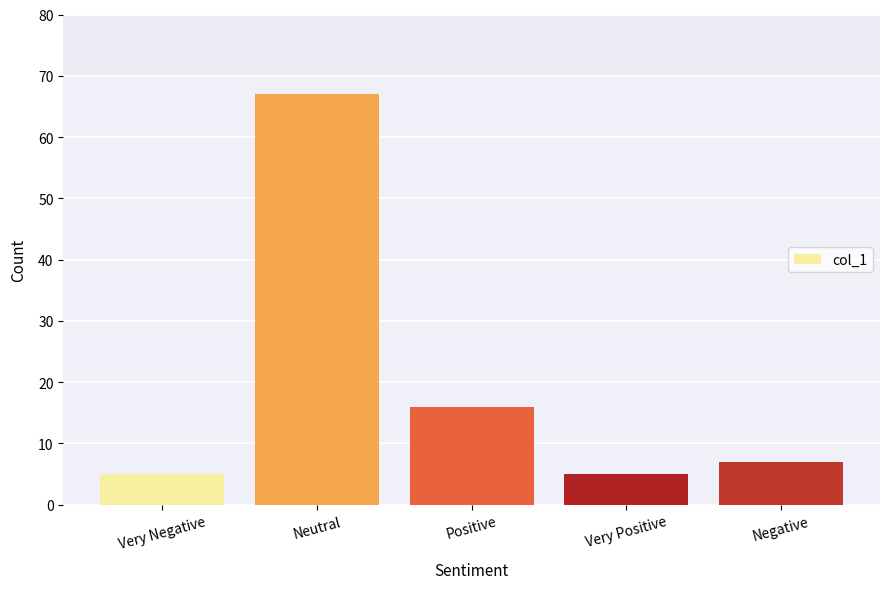

What is the sum of the values at Very Negative and Positive?

21